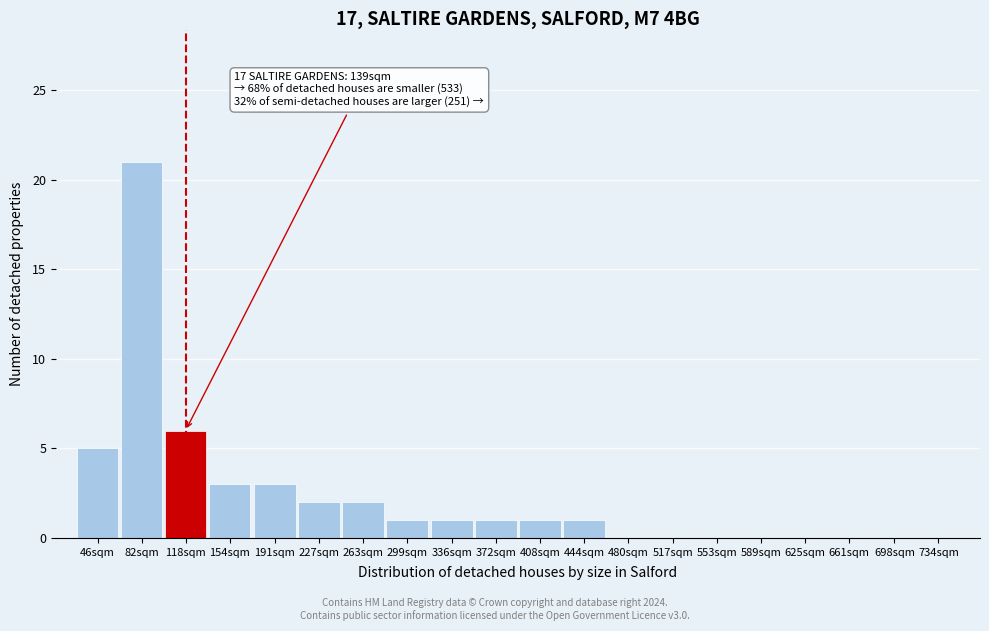

Reading left to right, transcribe all the data shown in this chart.

46sqm=5	82sqm=21	118sqm=6	154sqm=3	191sqm=3	227sqm=2	263sqm=2	299sqm=1	336sqm=1	372sqm=1	408sqm=1	444sqm=1	480sqm=0	517sqm=0	553sqm=0	589sqm=0	625sqm=0	661sqm=0	698sqm=0	734sqm=0